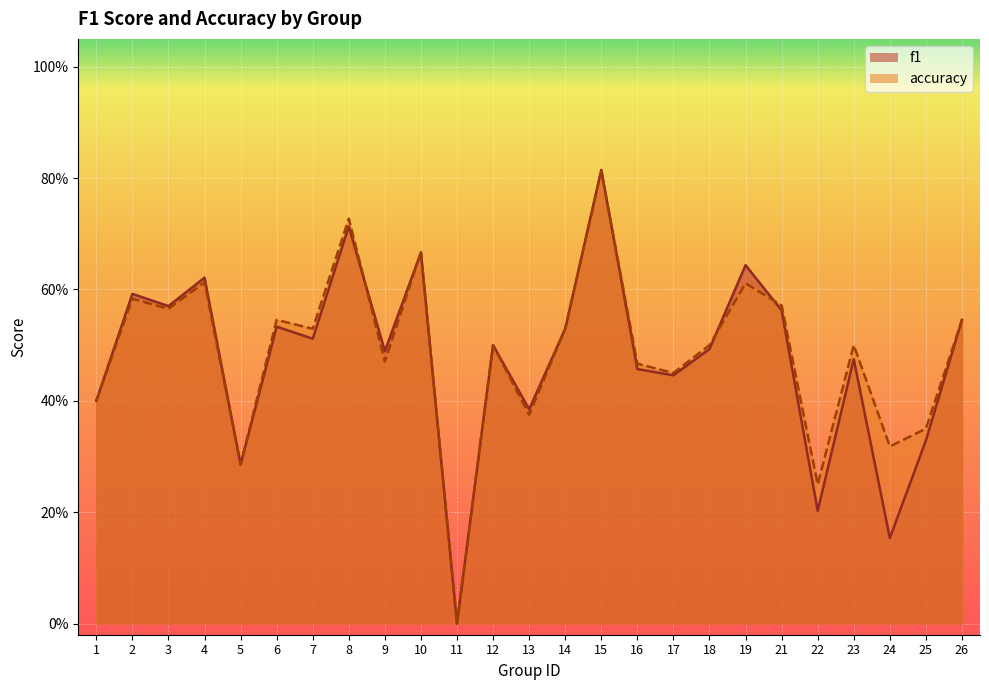

Rank the series by their average value, from highest to lowest.

accuracy, f1